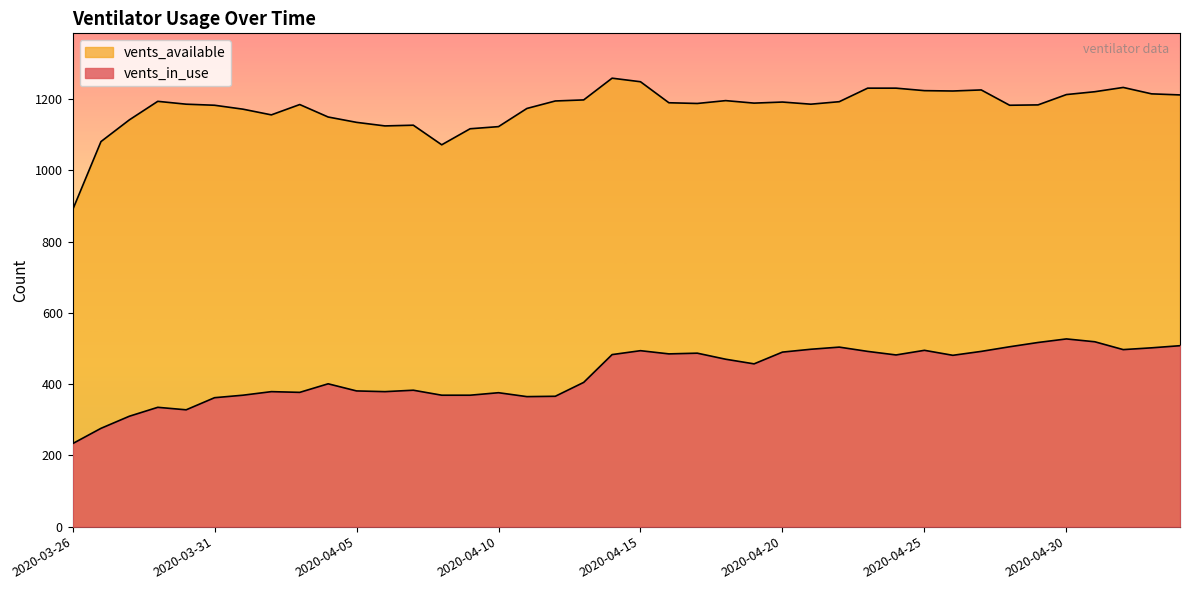

At how many categories does at least one series exceed 953?

39